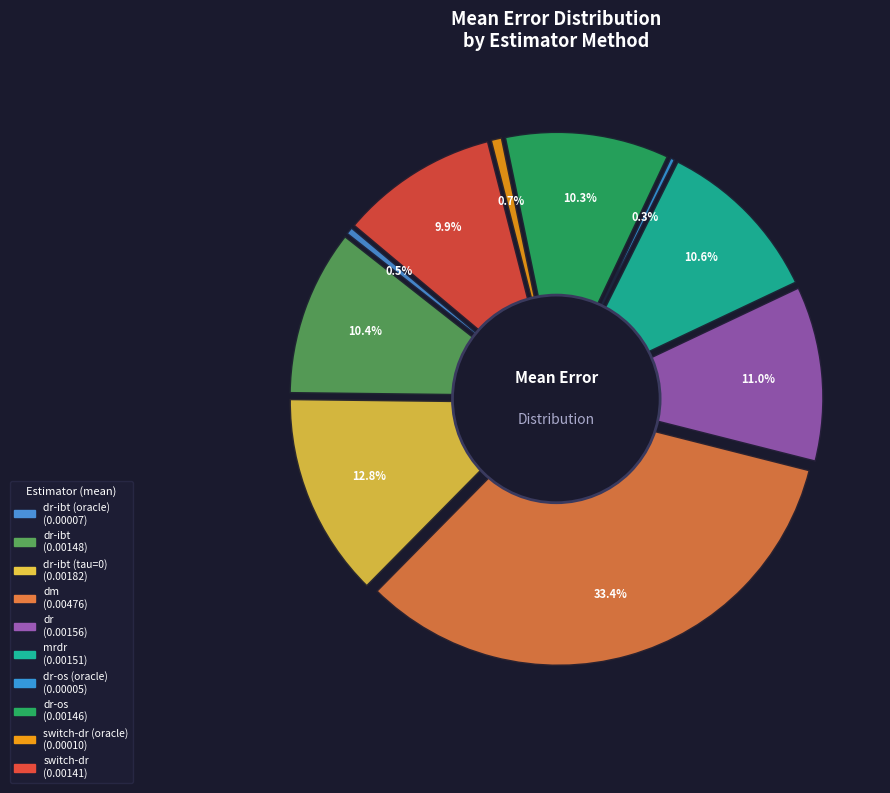

True or false: dr-ibt accounts for 10% of the total.

True